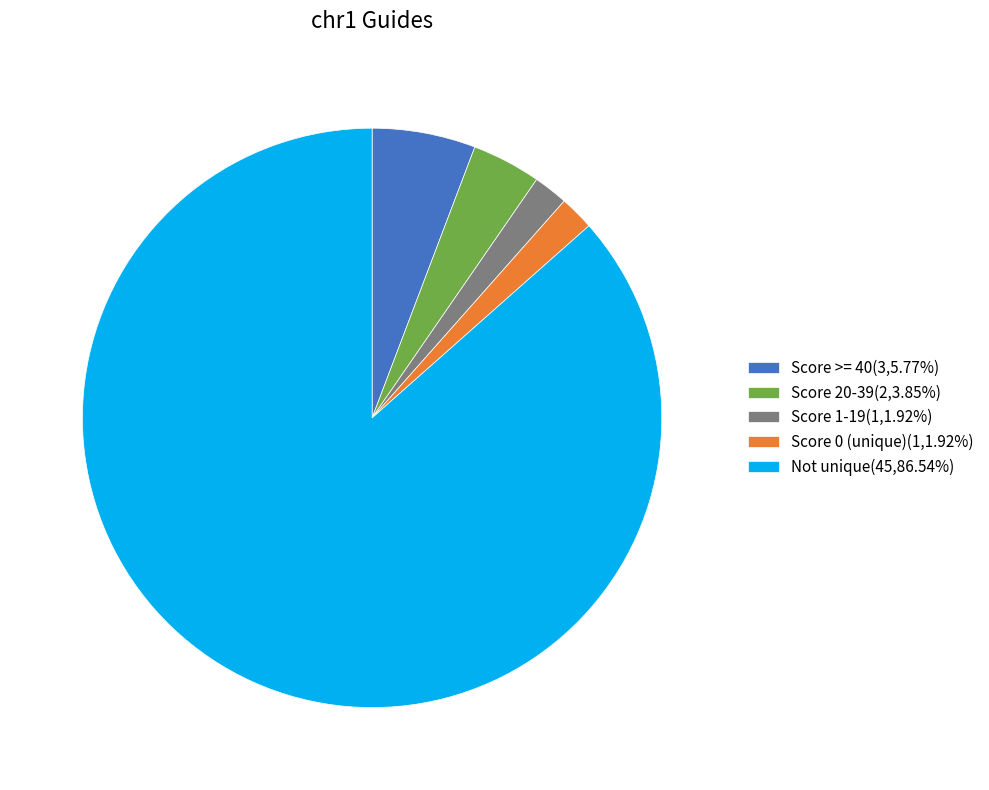

What is the ratio of the value at Not unique(45,86.54%) to the value at Score >= 40(3,5.77%)?

15.0